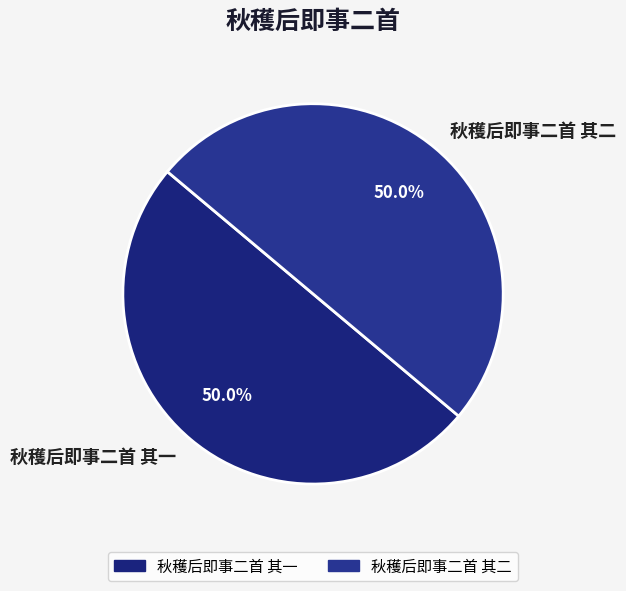

Count the number of slices in the pie.

2